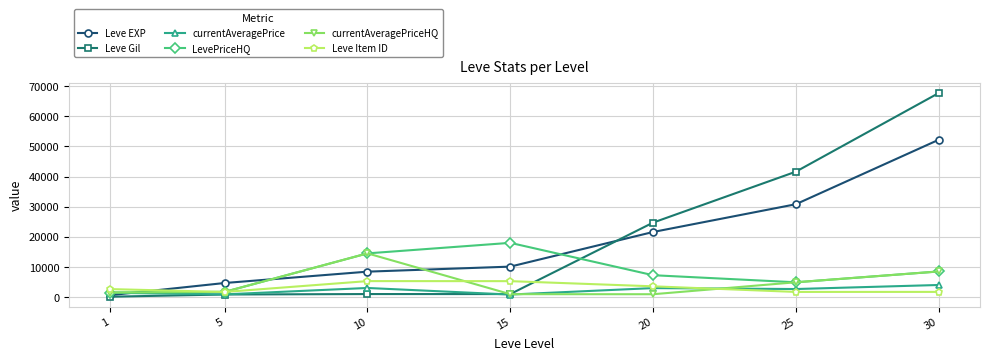

Is it true that currentAveragePrice equals 883.2 at 5?

True